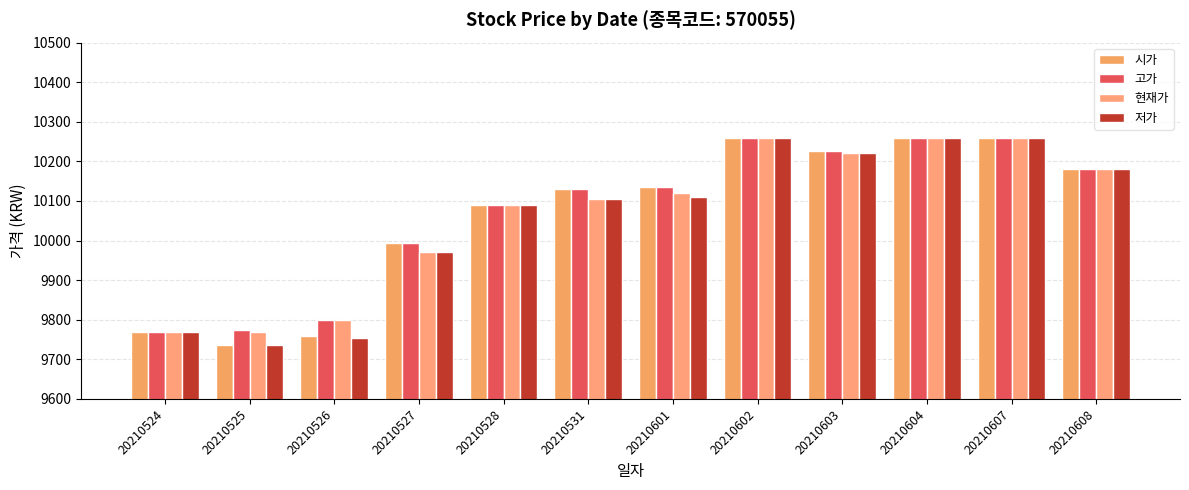

How many bars are there in total?

48